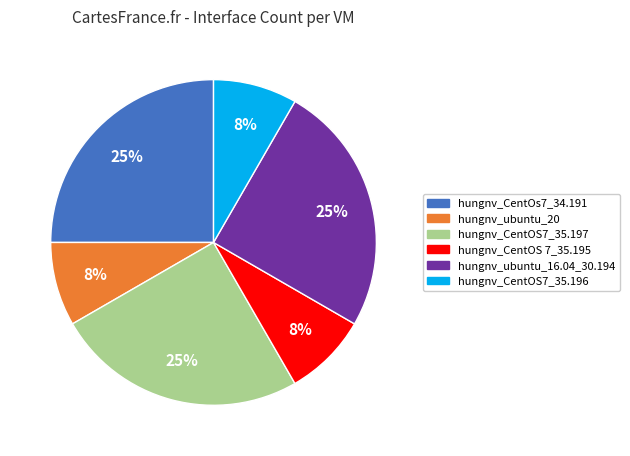

To the nearest percent, what is the combined percentage of hungnv_CentOS7_35.197 and hungnv_ubuntu_20?

33%